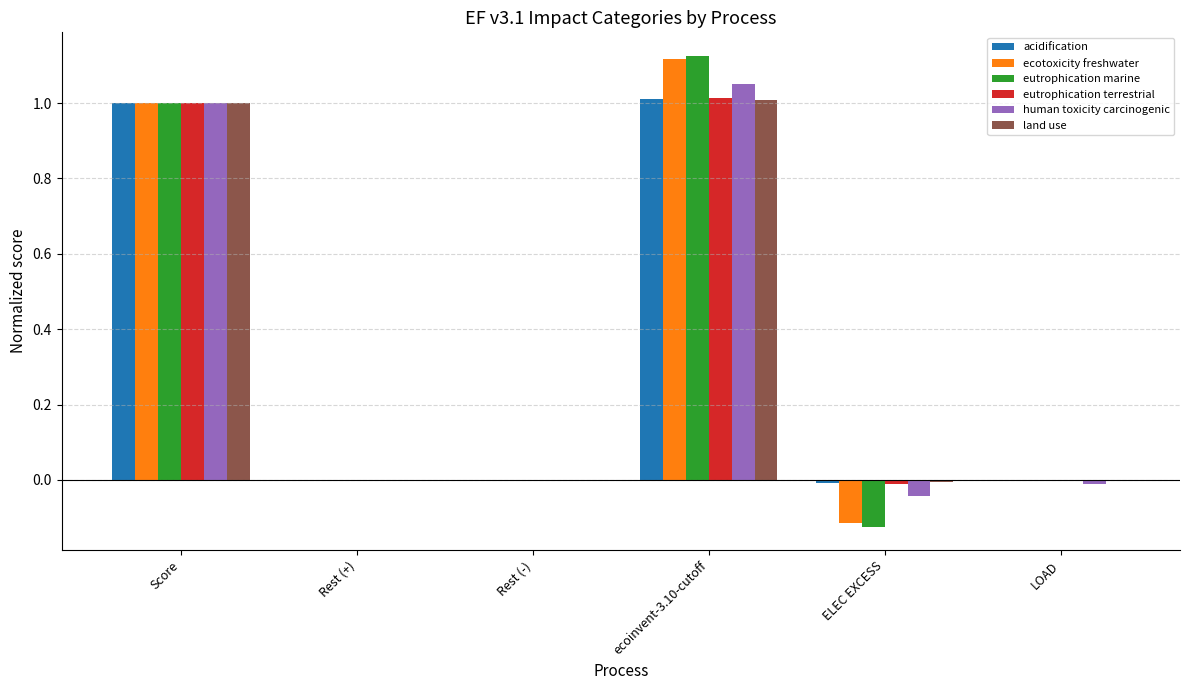

True or false: human toxicity carcinogenic has a value of 0.0 at Rest (-).

True